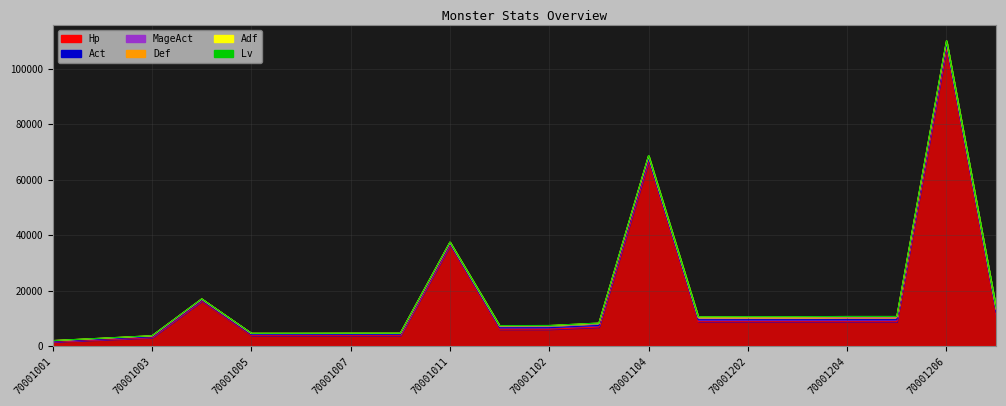

List the series in order of their peak value, highest first.

Hp, Act, MageAct, Def, Adf, Lv